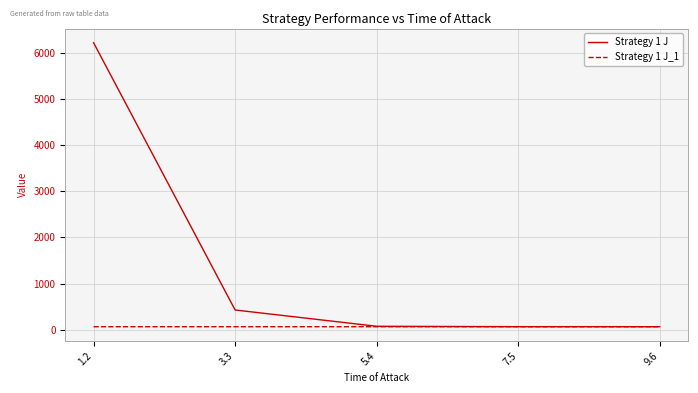

How many lines are shown in the chart?

2